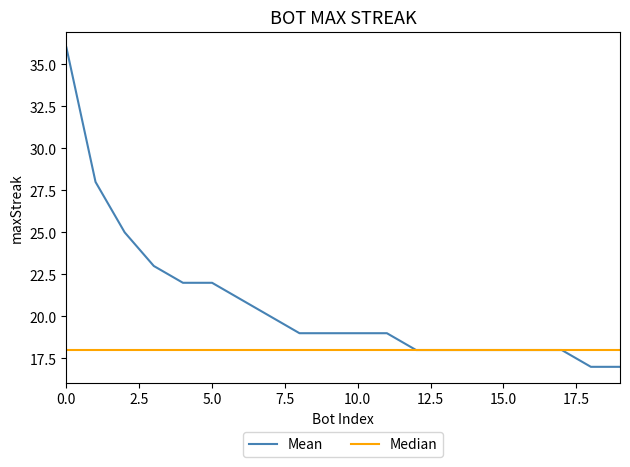

Rank the series by their average value, from highest to lowest.

Mean, Median